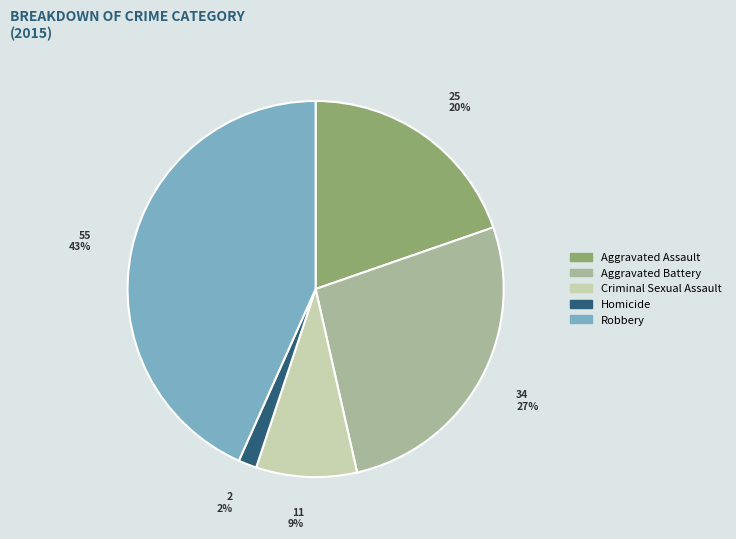

What is the largest slice in the pie chart?

Robbery